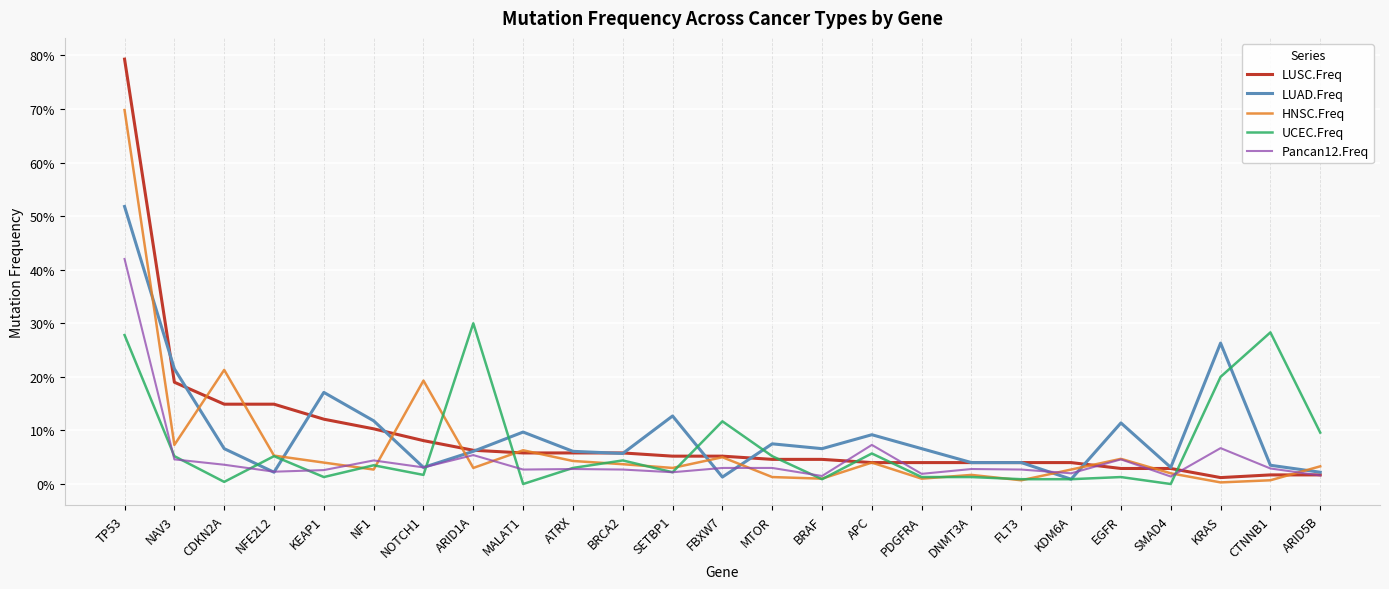

What are all the series names shown in the legend?

LUSC.Freq, LUAD.Freq, HNSC.Freq, UCEC.Freq, Pancan12.Freq